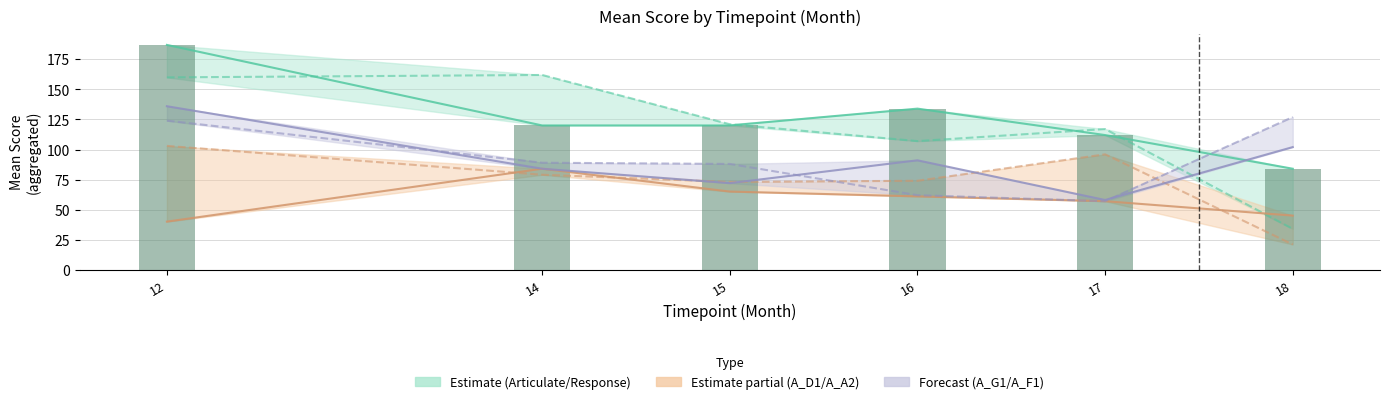

Reading left to right, extract all data points from this chart.

Articulate: 187	120	120	134	112	84
Response: 160	162	121	107	117	34
A_D1: 40	84	65	61	57	45
A_A2: 103	79	73	74	96	21
A_G1: 136	84	72	91	58	102
A_F1: 124	89	88	62	57	127